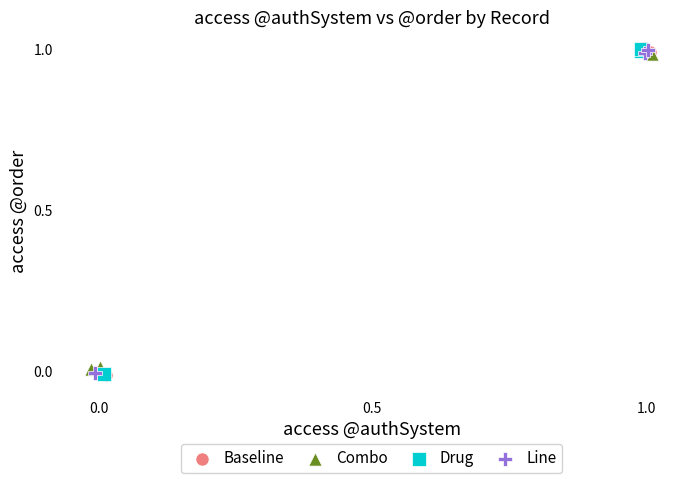

What are all the series names shown in the legend?

Baseline, Combo, Drug, Line